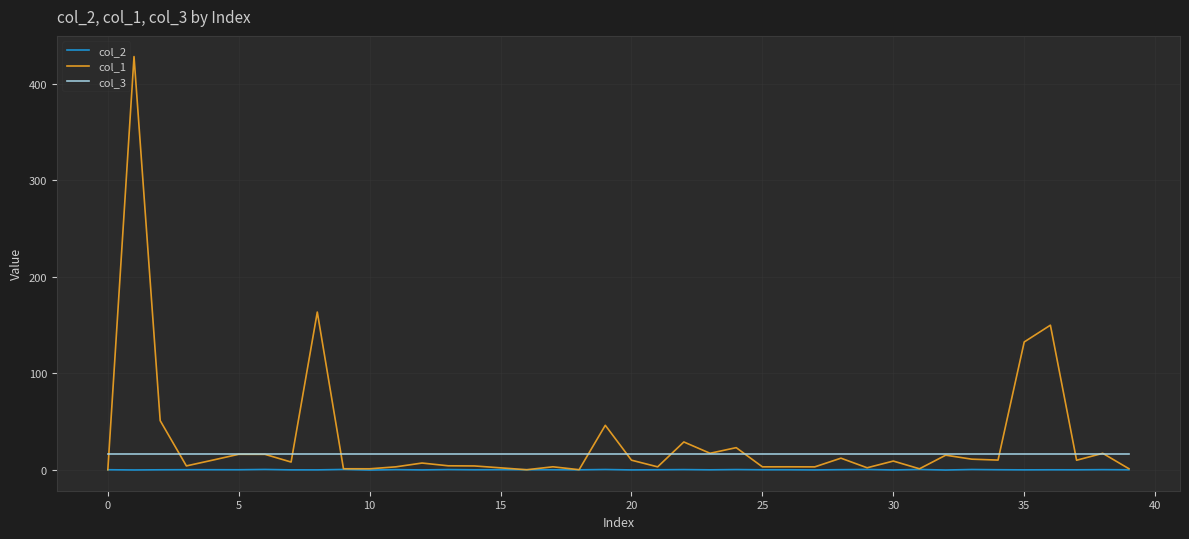

What is the greatest value displayed?

428.1